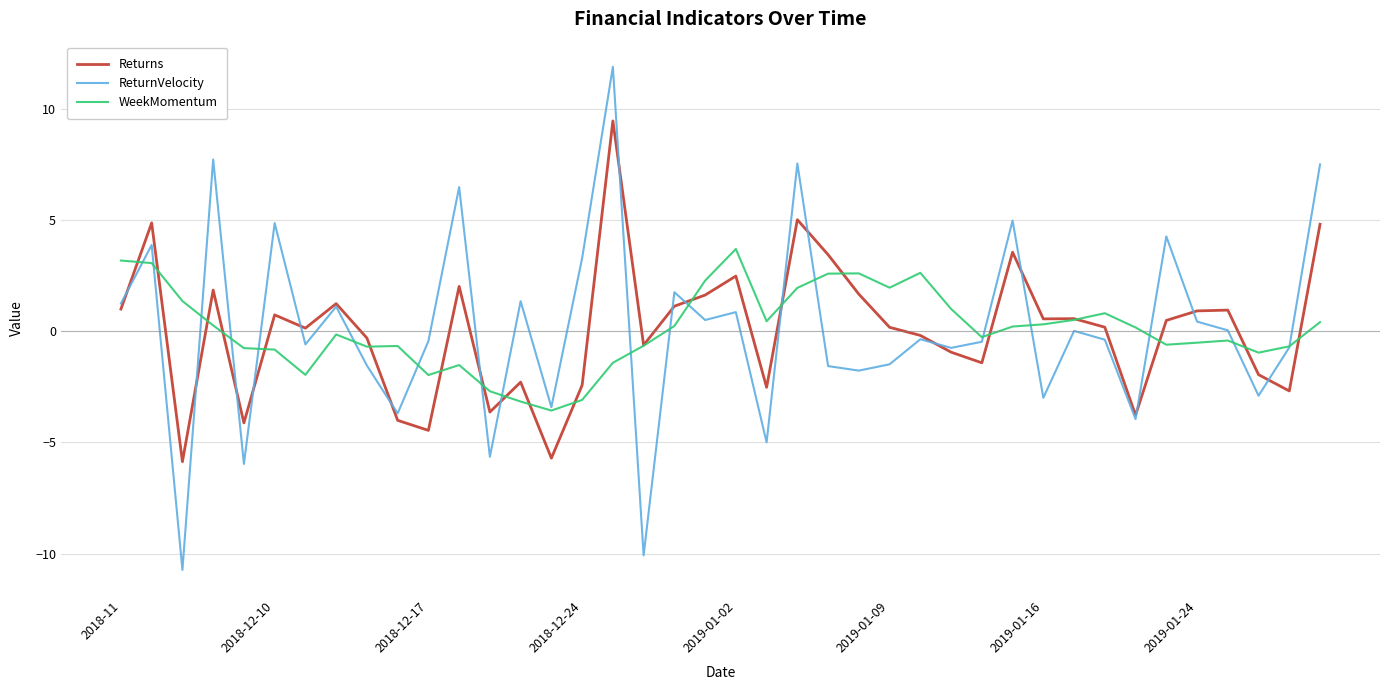

How many interior local valleys does the ReturnVelocity series have?

14